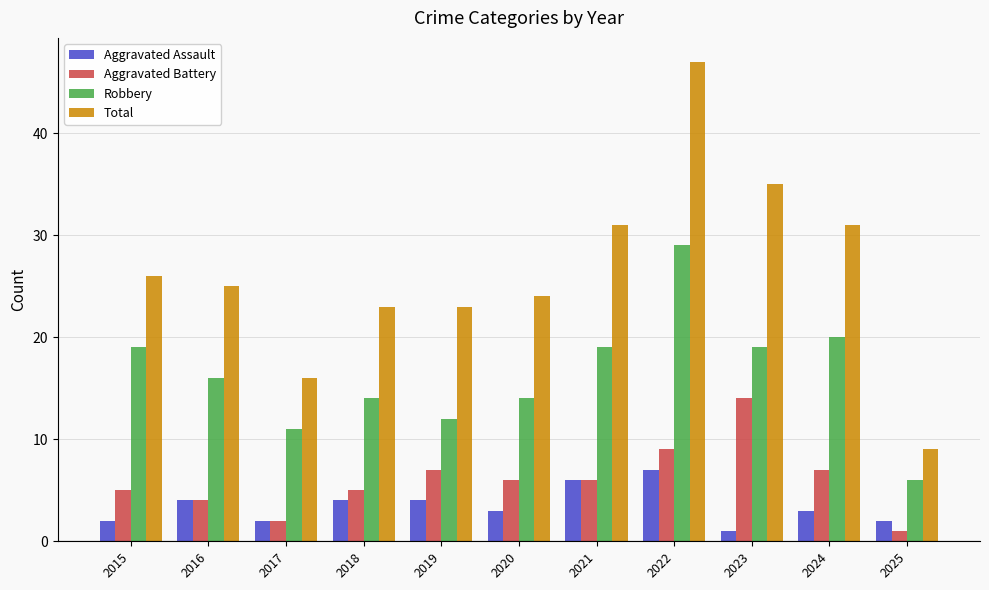

How many groups of bars are there?

11